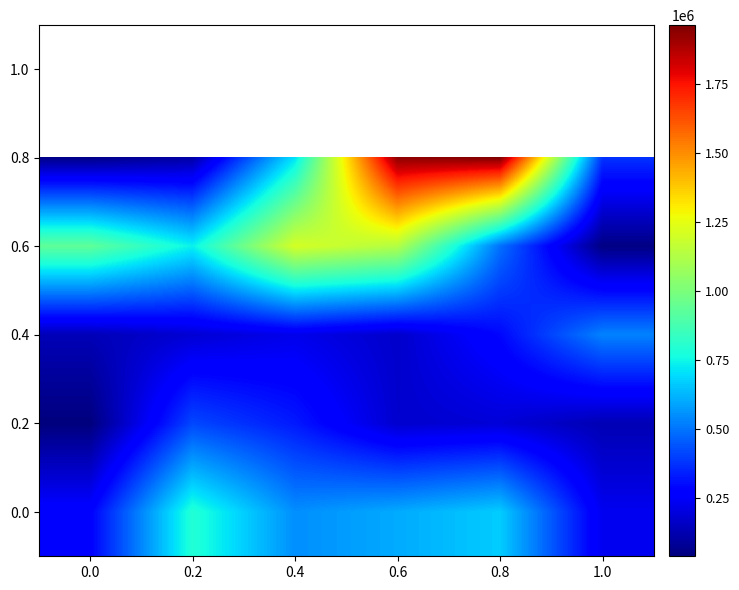

At which label is 0.2 closest to 226835?

0.8